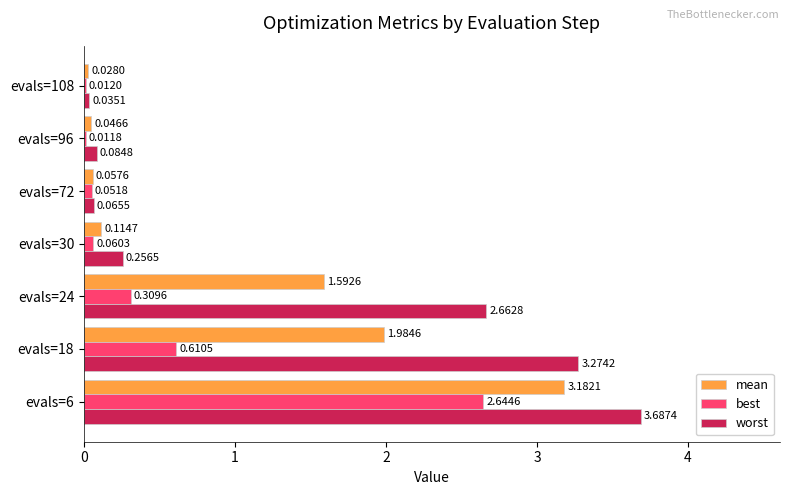

At which category is the sum across all series the highest?

evals=6